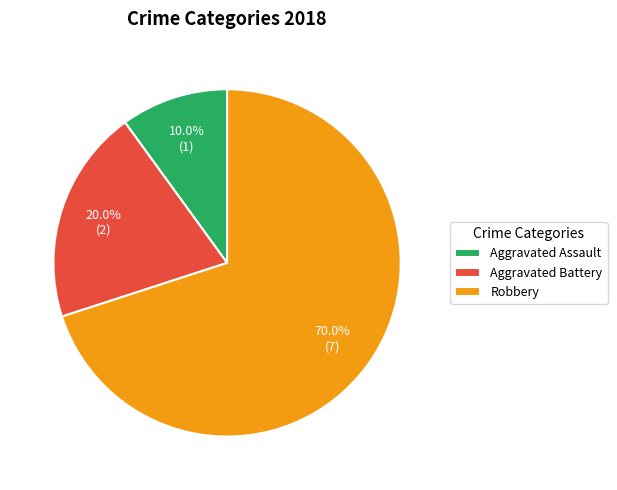

Does any single category account for the majority?

Yes